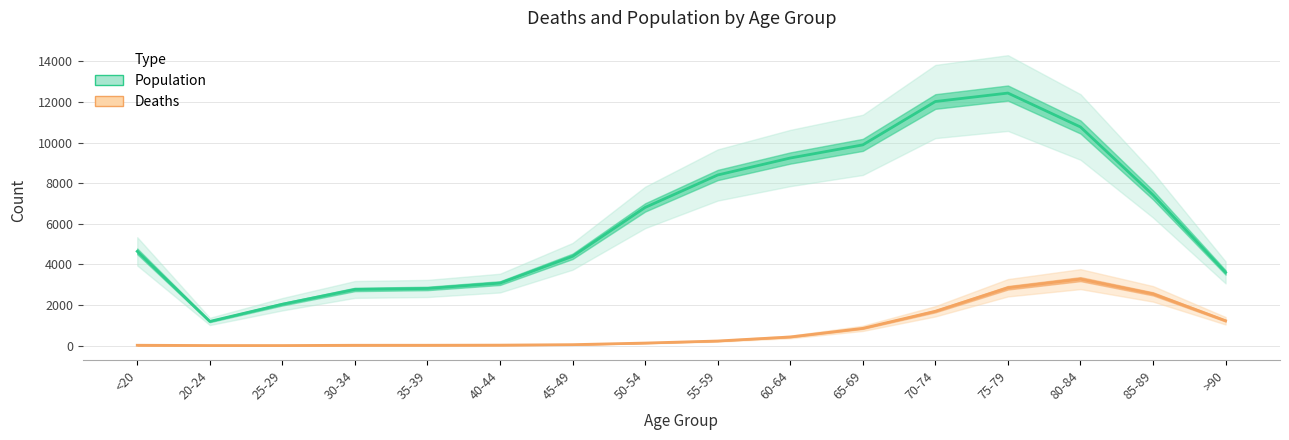

At which category does Population reach its first local peak?

75-79